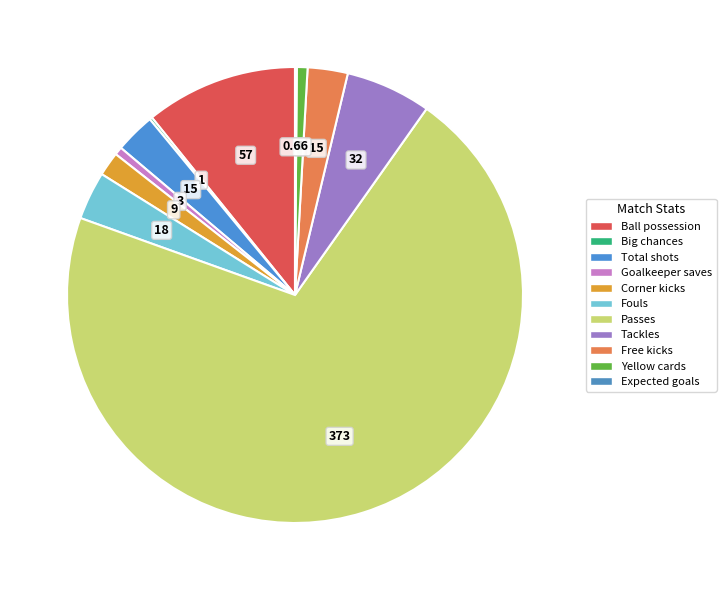

Rank the categories by value from lowest to highest.

Expected goals, Big chances, Goalkeeper saves, Yellow cards, Corner kicks, Total shots, Free kicks, Fouls, Tackles, Ball possession, Passes